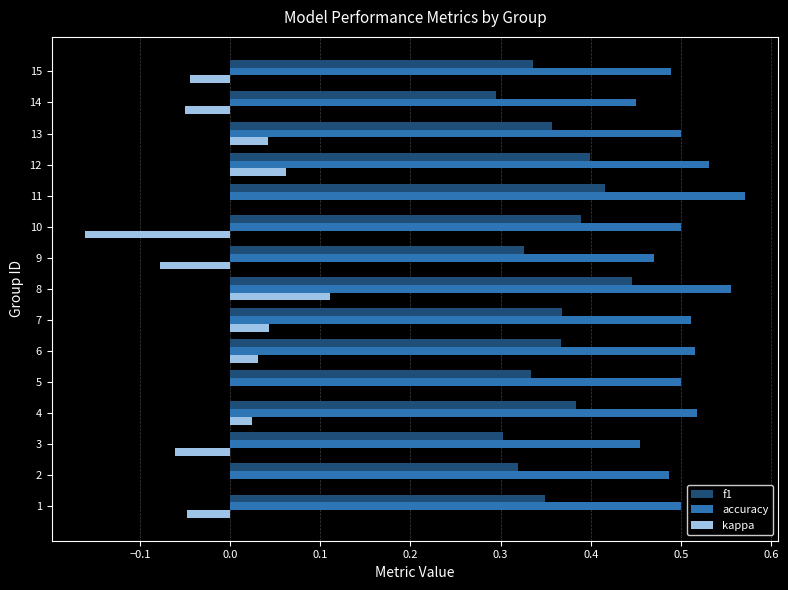

What is the sum of all f1 values?

5.4